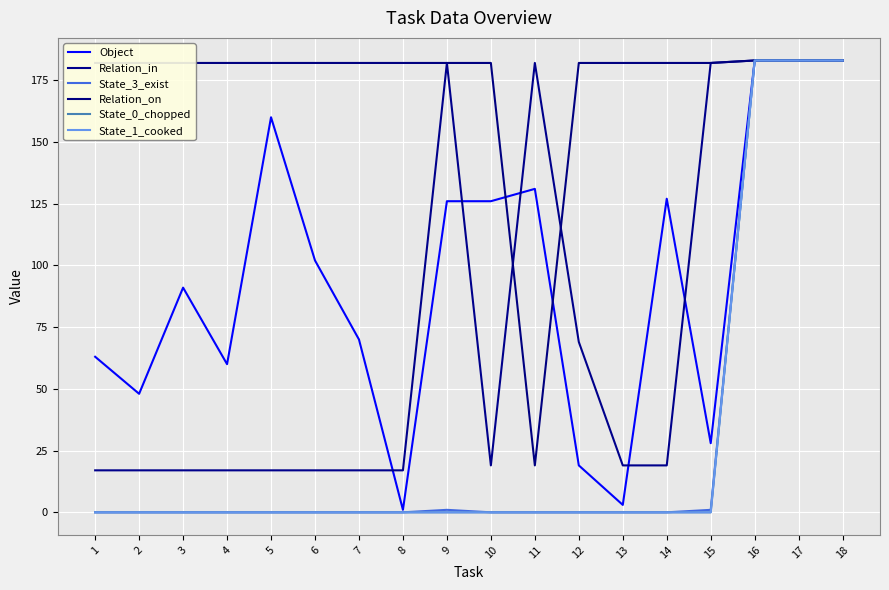

True or false: State_0_chopped and Relation_in intersect in this chart.

False